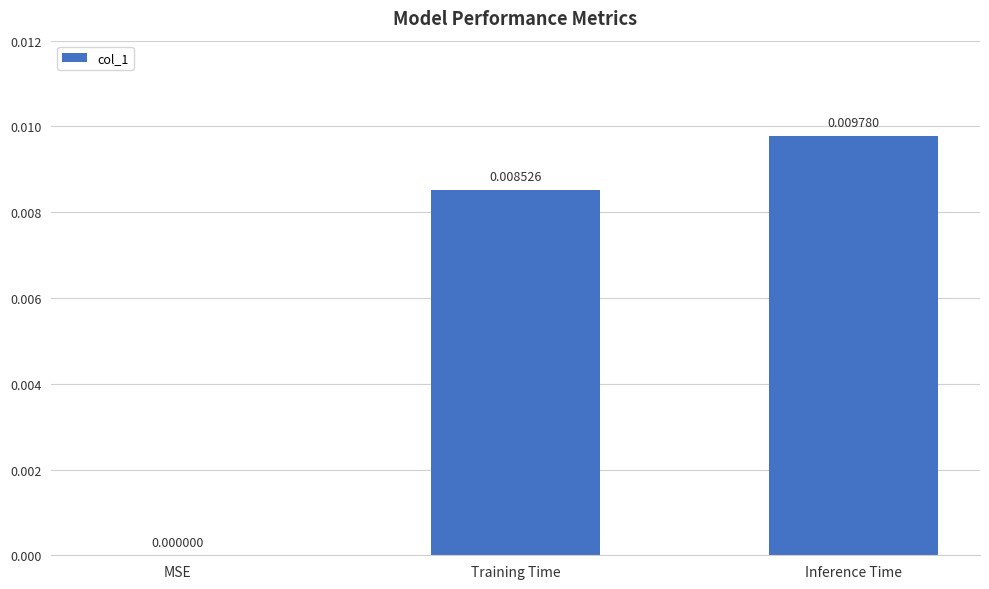

At which category does the chart reach its peak across all series?

Inference Time